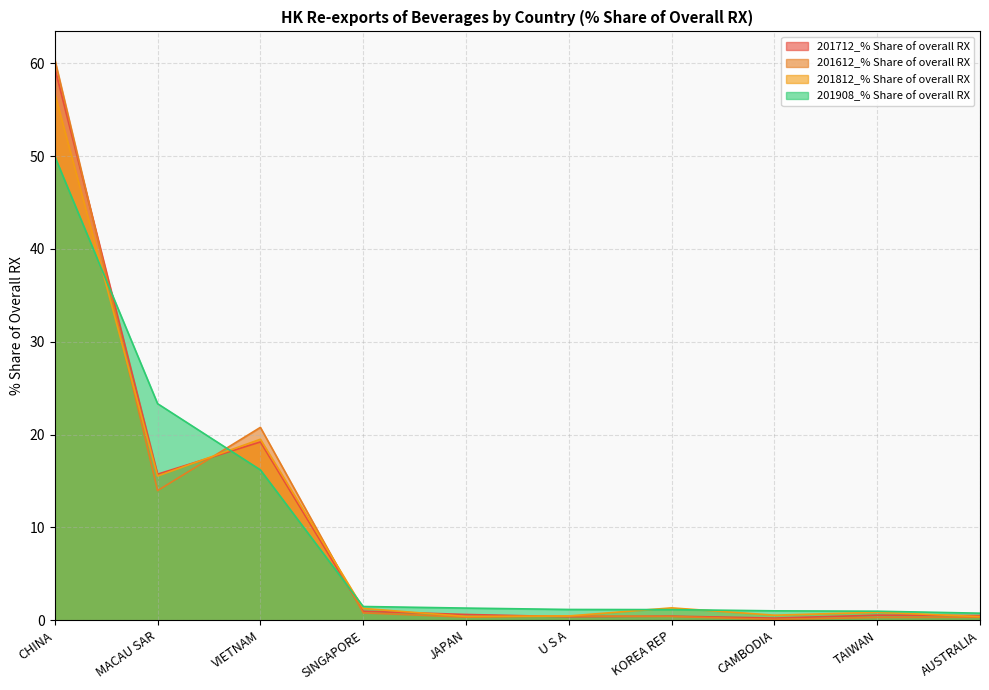

What are all the series names shown in the legend?

201712_% Share of overall RX, 201612_% Share of overall RX, 201812_% Share of overall RX, 201908_% Share of overall RX